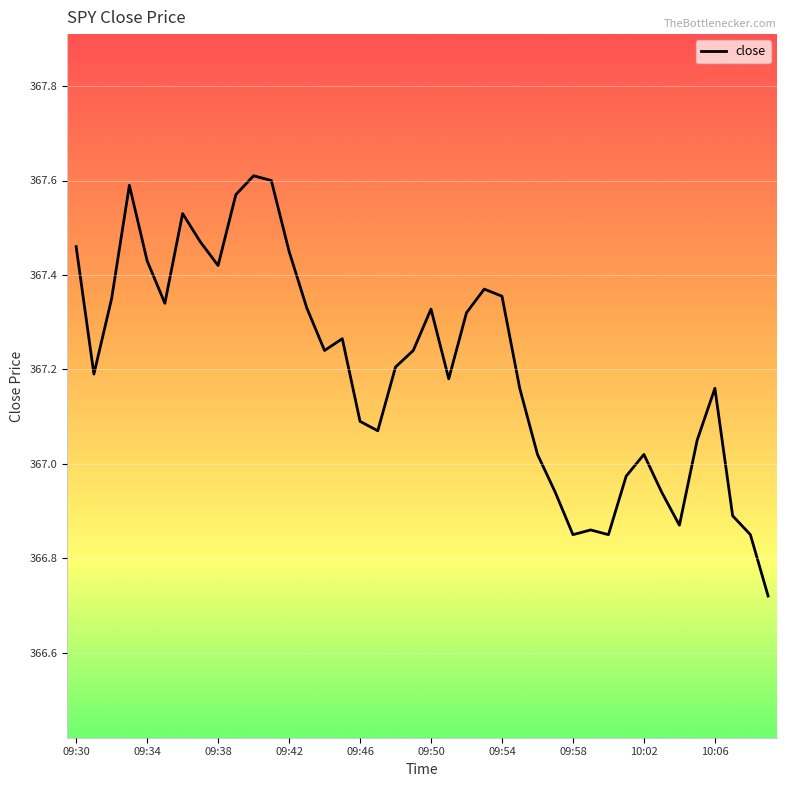

What is the difference between the maximum and minimum values?

0.9